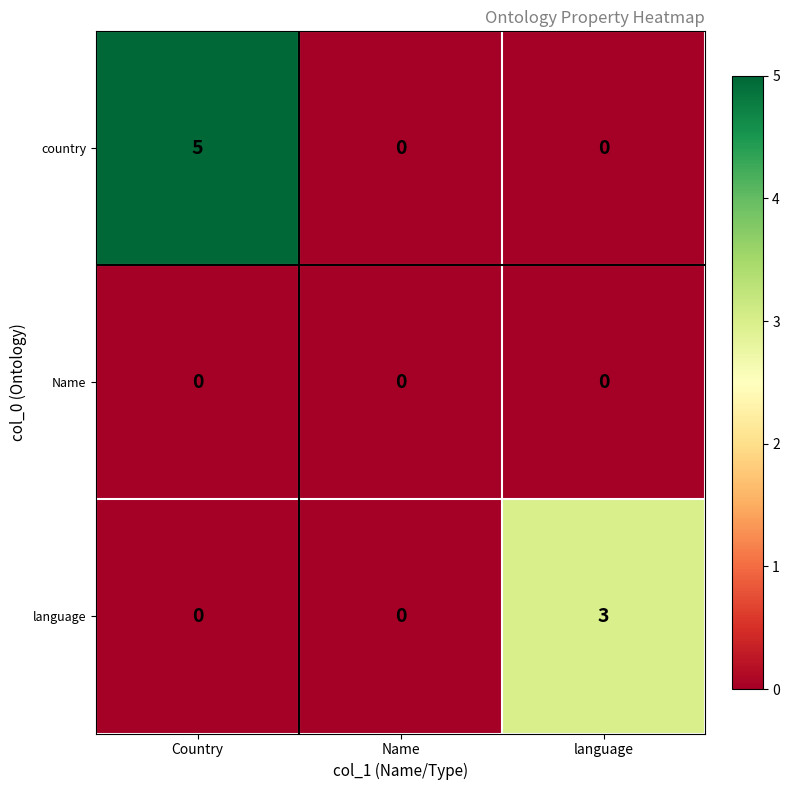

List the series in order of their peak value, highest first.

country, language, Name